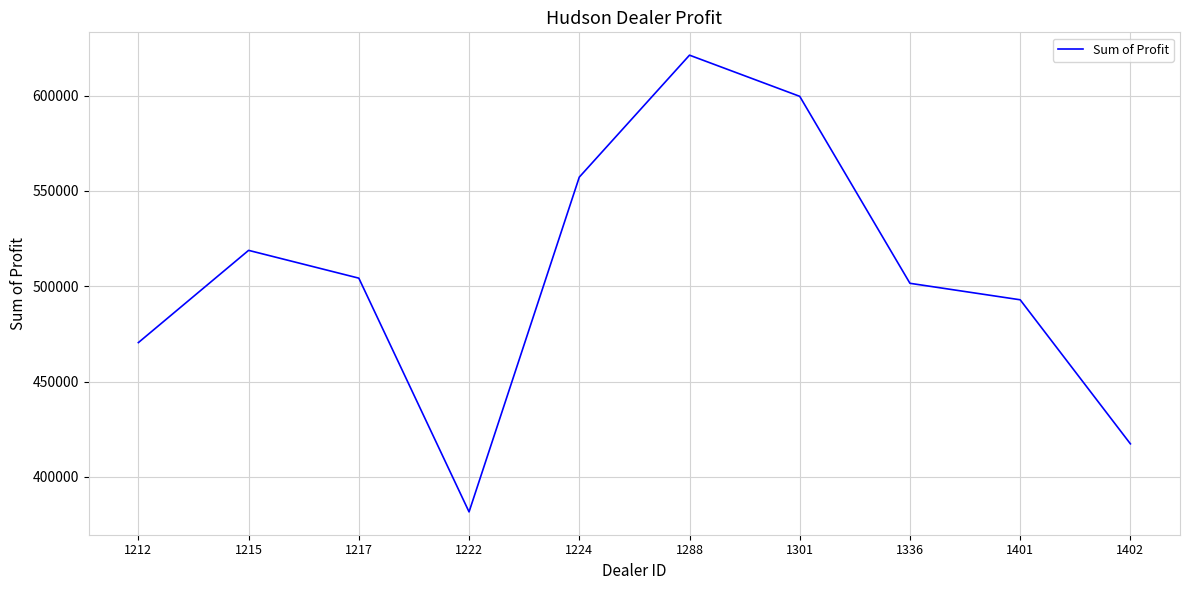

What is the difference between the values at 1224 and 1212?

86755.0